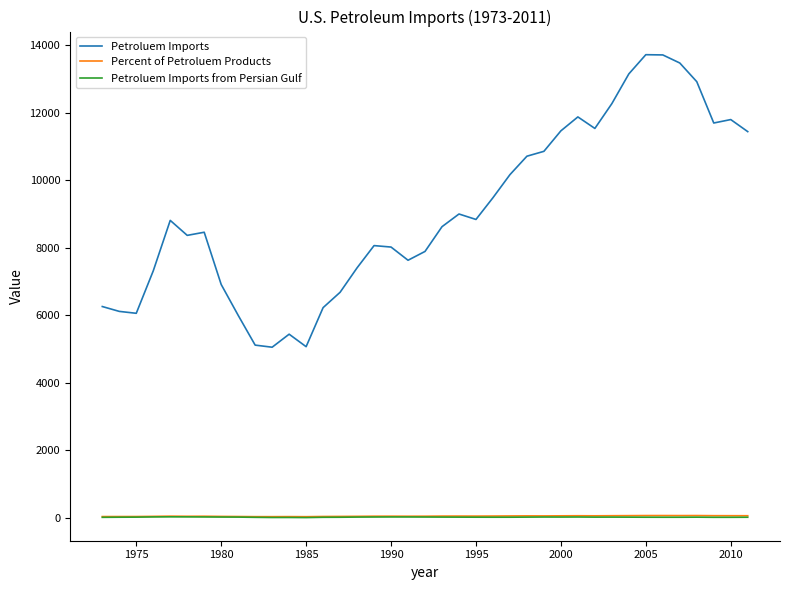

What is the lowest value of the Petroluem Imports from Persian Gulf series?

6.1